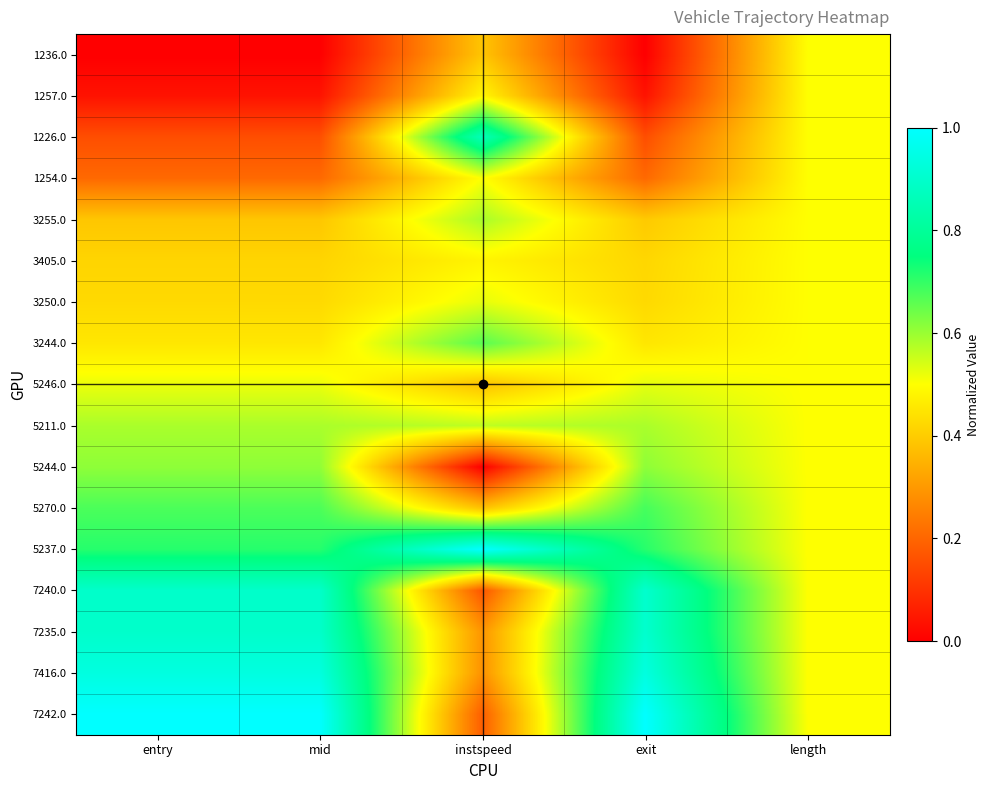

What is the spread (max minus min) of values at exit?

1.0